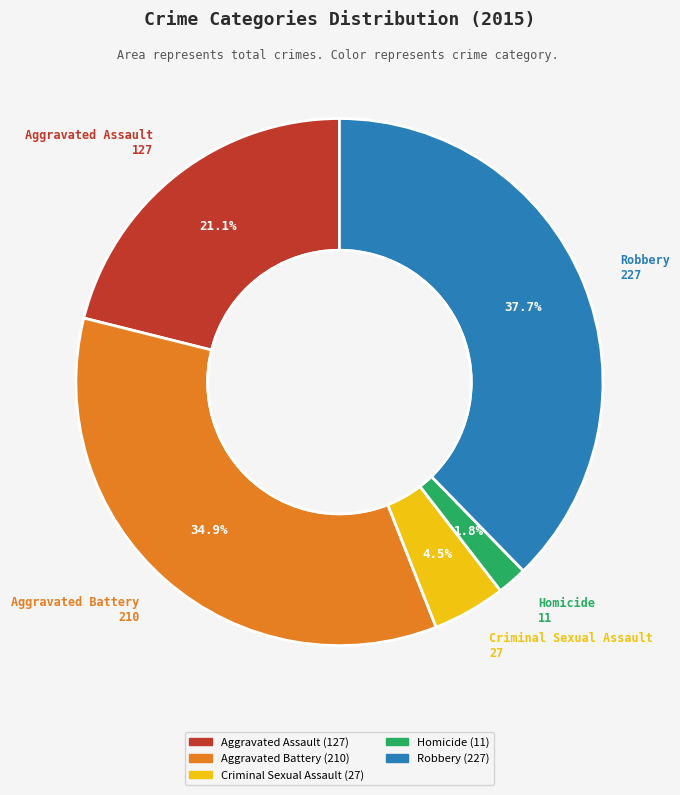

Which slice is the smallest?

Homicide